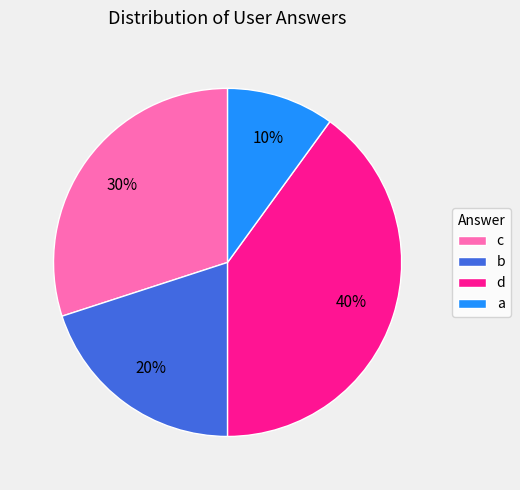

Is the sum of b and a greater than half?

No